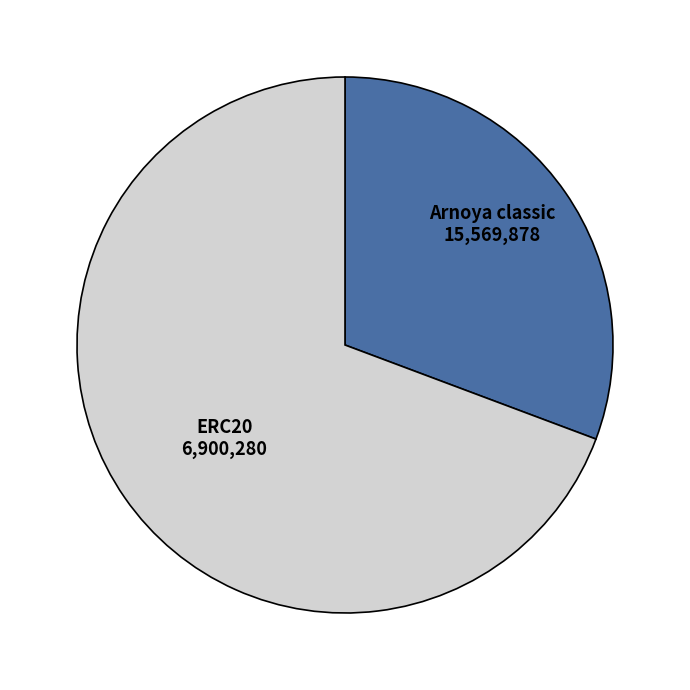

Does Arnoya classic account for over 50% of the chart?

Yes